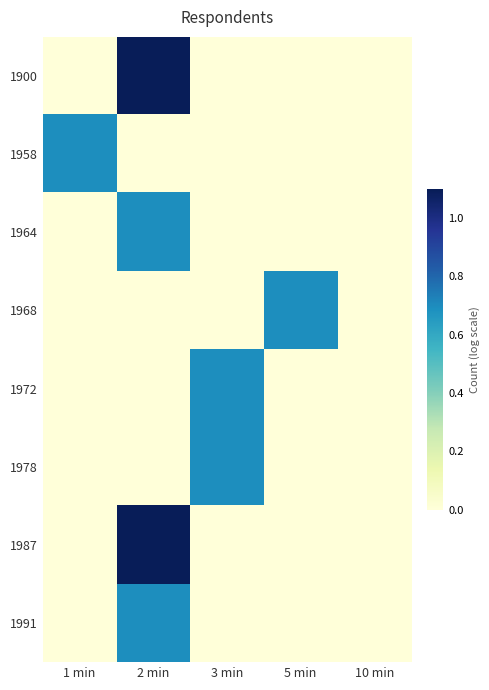

What is the total value across all series at 1 min?

0.7